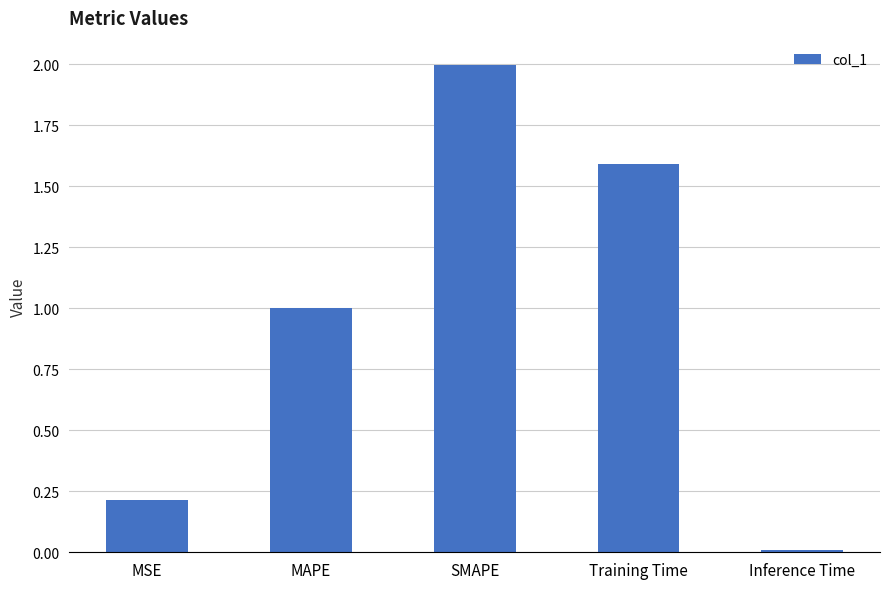

Is it true that the value at MAPE is 0.5?

False